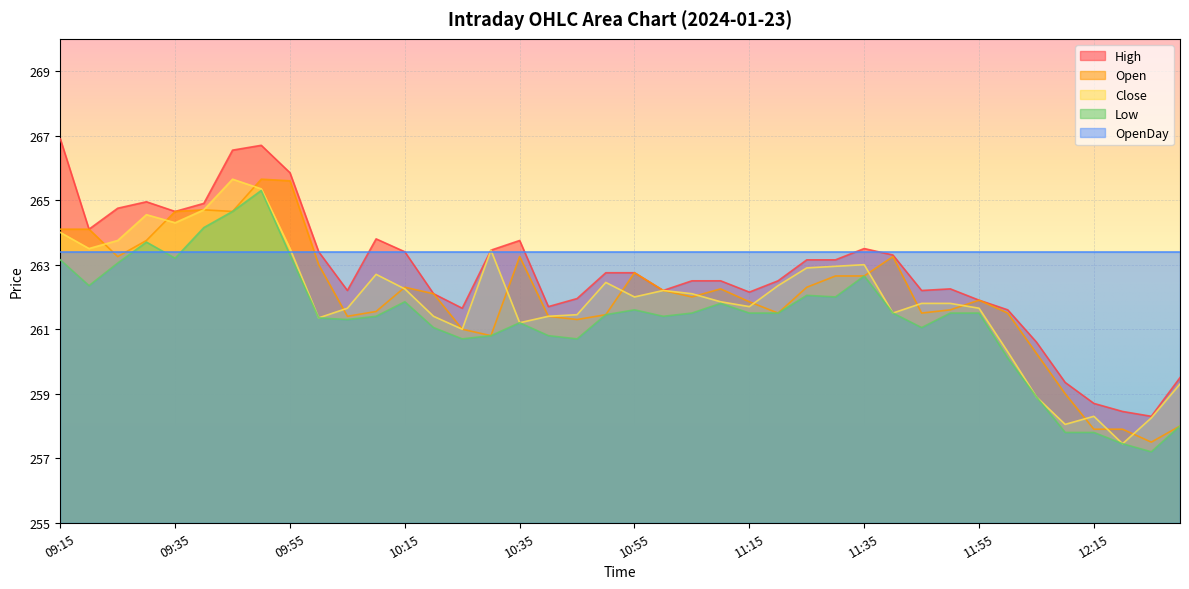

Which series has the largest total across all categories?

OpenDay